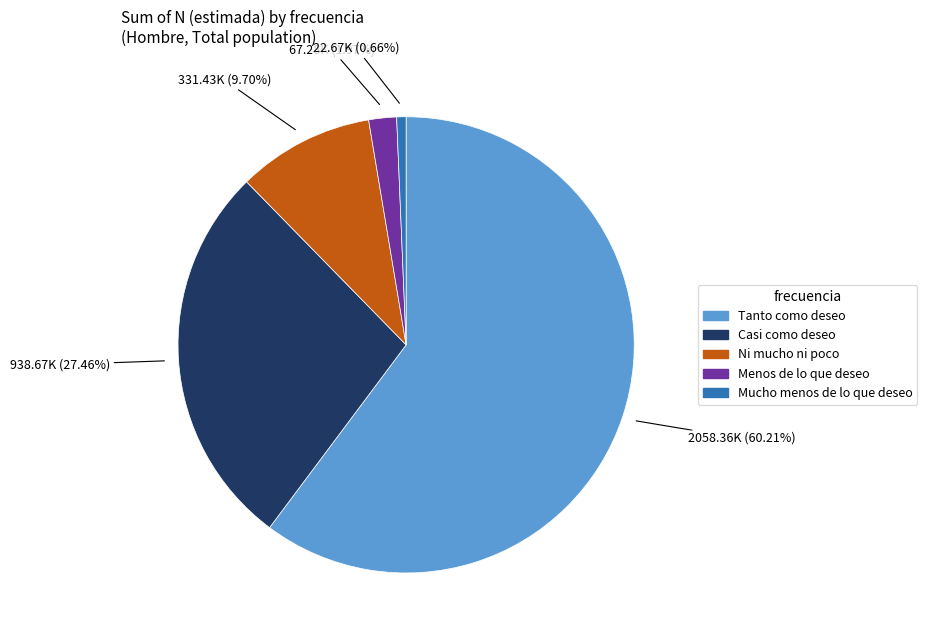

To the nearest percent, what portion does Casi como deseo represent?

27%